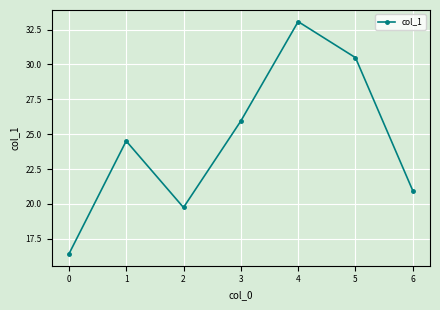

How many lines are shown in the chart?

1